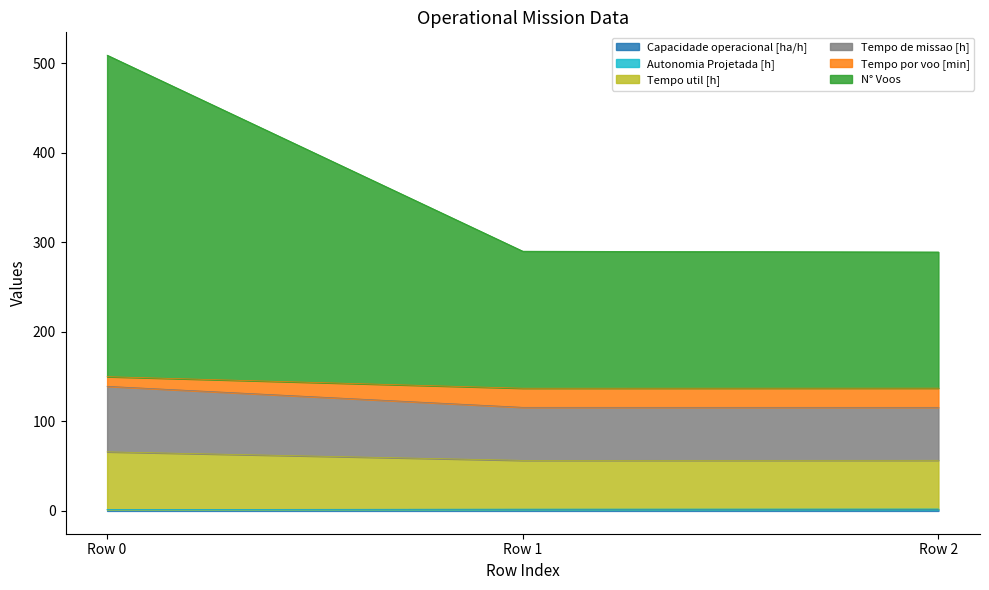

How many data points does each series have?

3